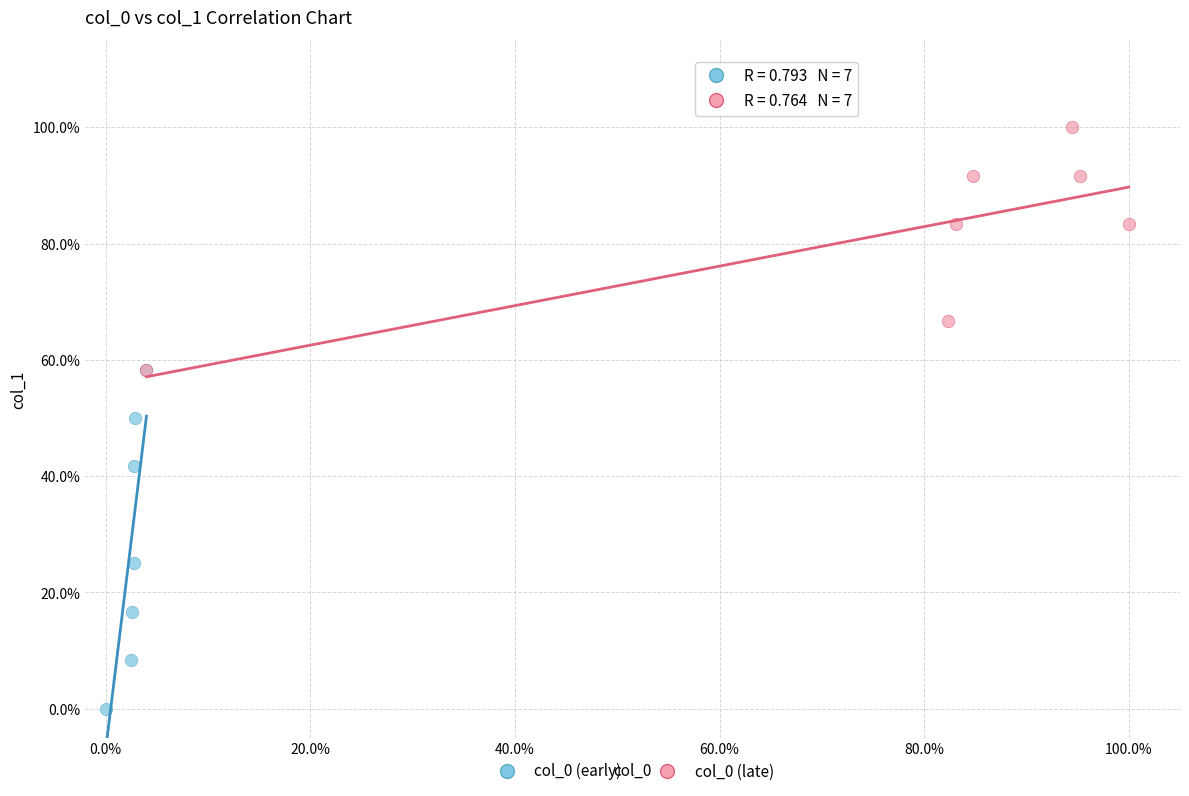

Which series contains the lowest Y value?

col_0 (early)